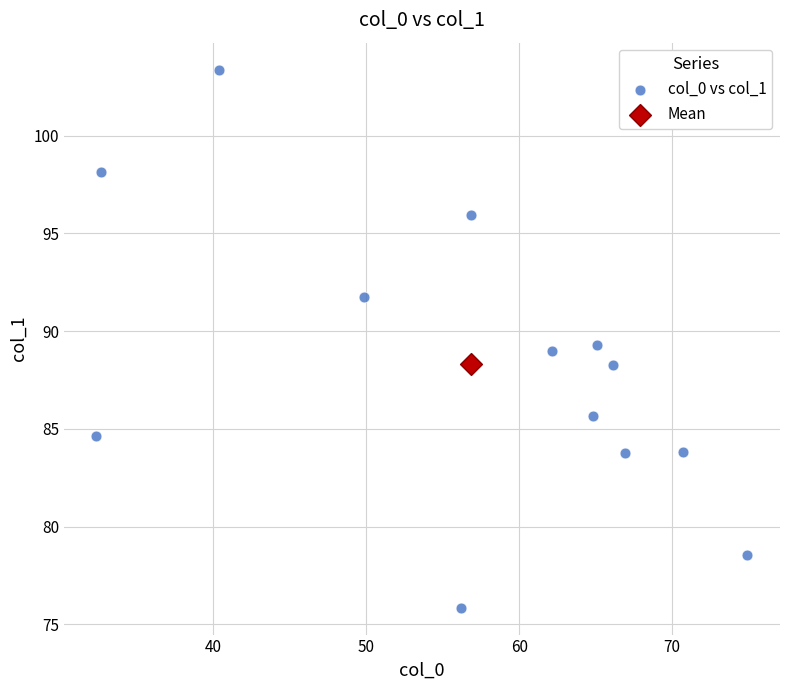

What are all the series names shown in the legend?

col_0 vs col_1, Mean